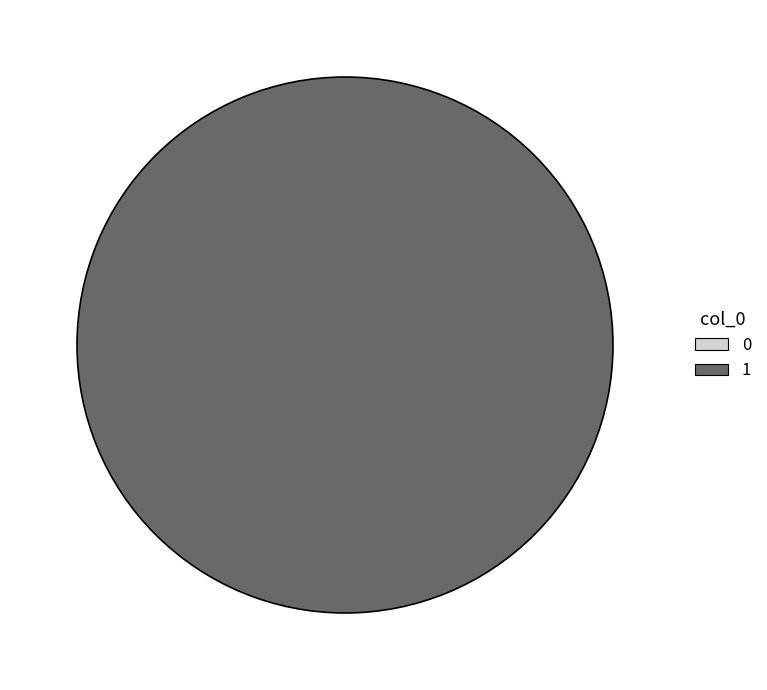

Which has a higher value, 1 or 0?

1